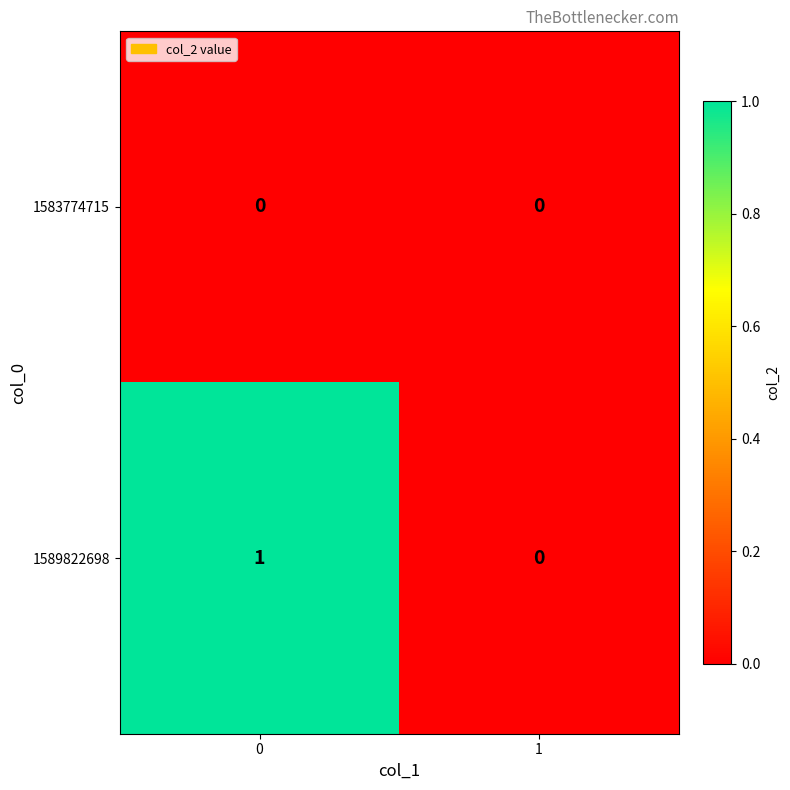

Count the number of categories in the chart.

2